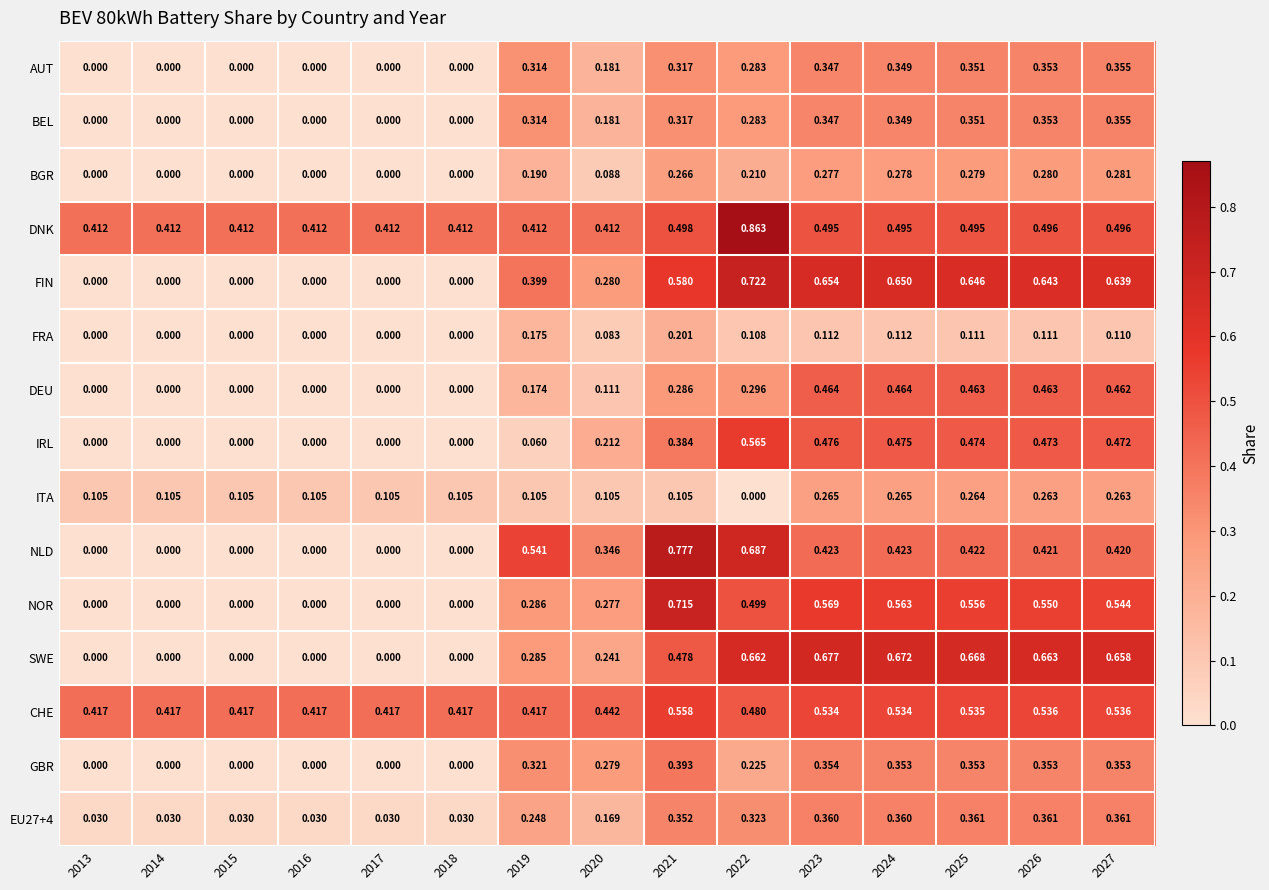

Which series has the largest total across all categories?

DNK